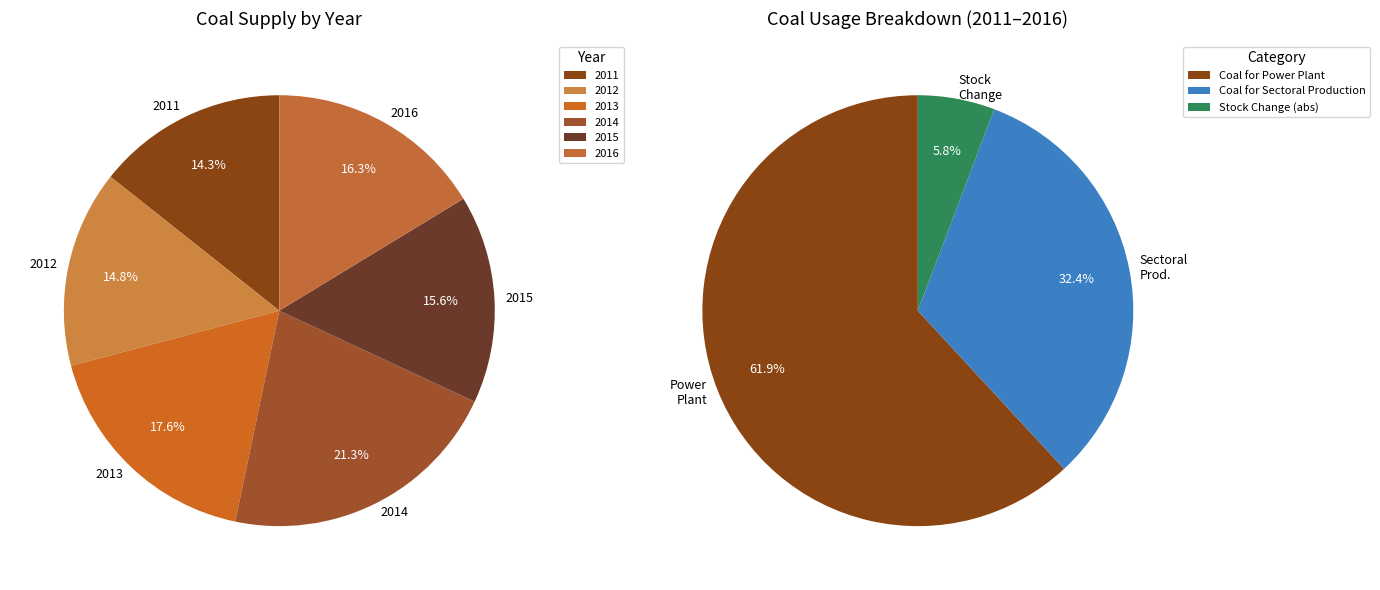

Between 2012 and 2013, which is larger?

2013